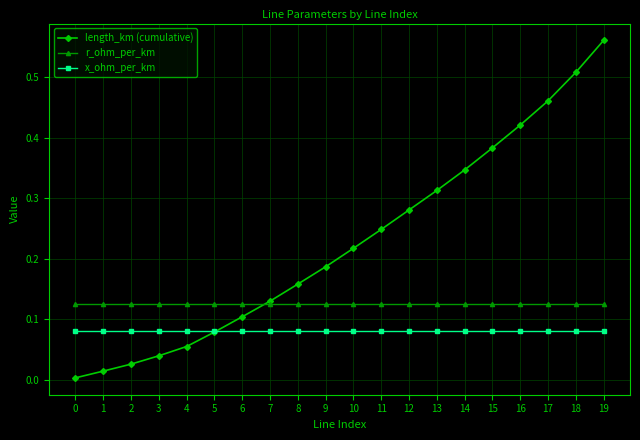

True or false: length_km (cumulative) has a value of 0.1 at 8.

False